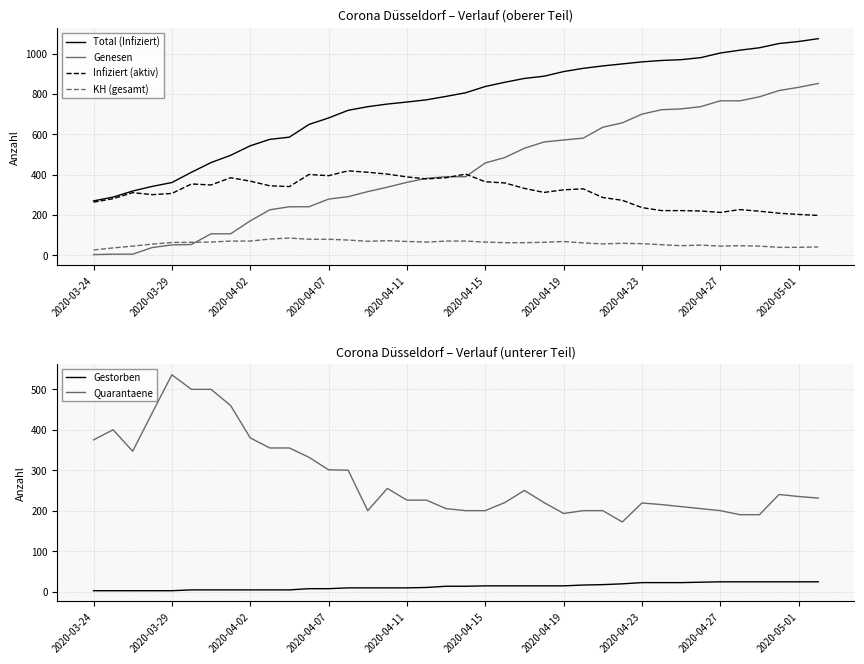

True or false: Total (Infiziert) and KH (gesamt) cross at least once.

False